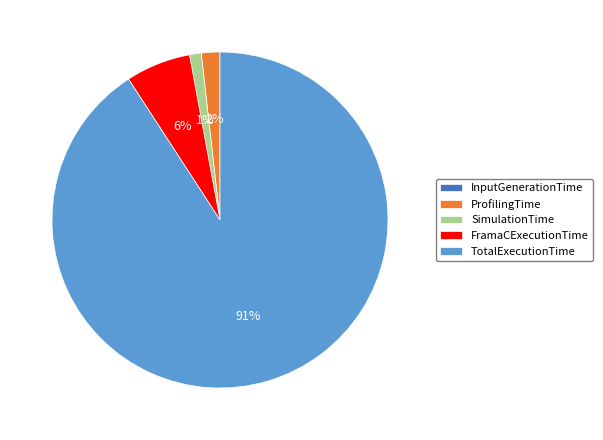

True or false: SimulationTime accounts for 11% of the total.

False